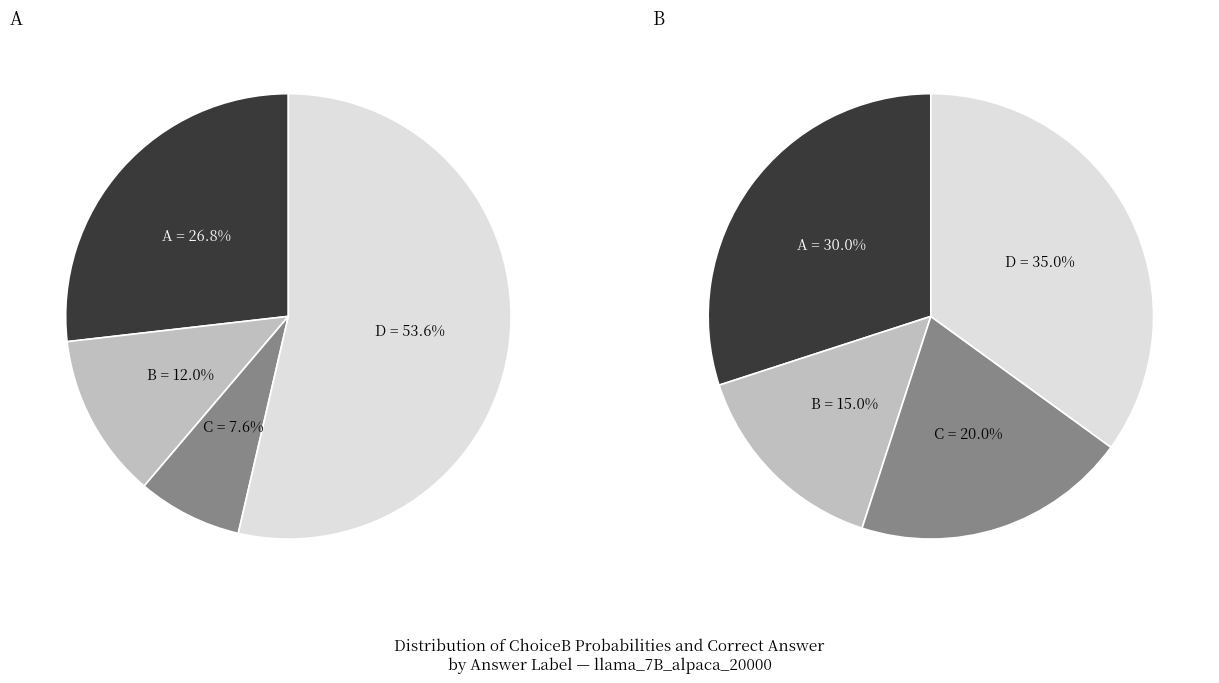

True or false: C (Correct) accounts for 19% of the total.

False